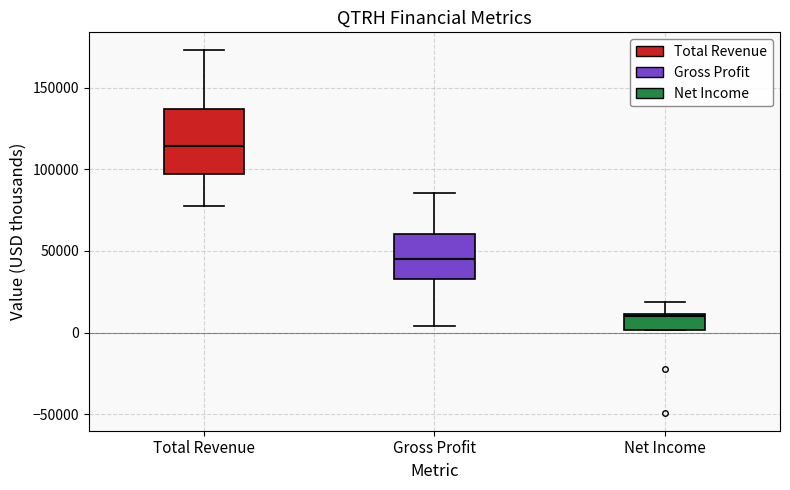

Which box has the highest median line?

Total Revenue